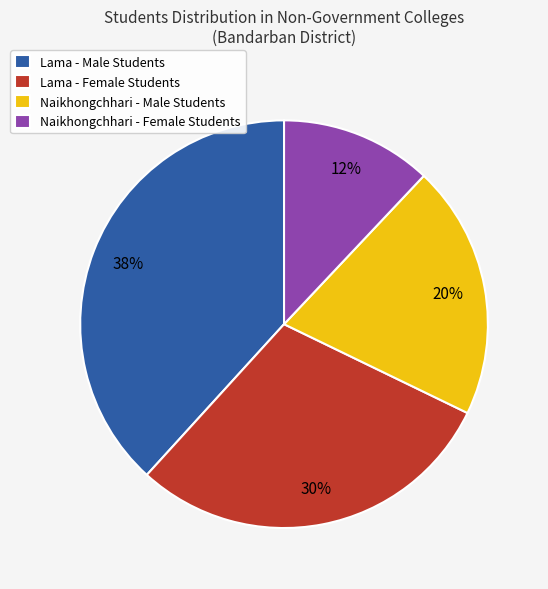

Is the sum of Lama - Male Students and Naikhongchhari - Male Students greater than half?

Yes